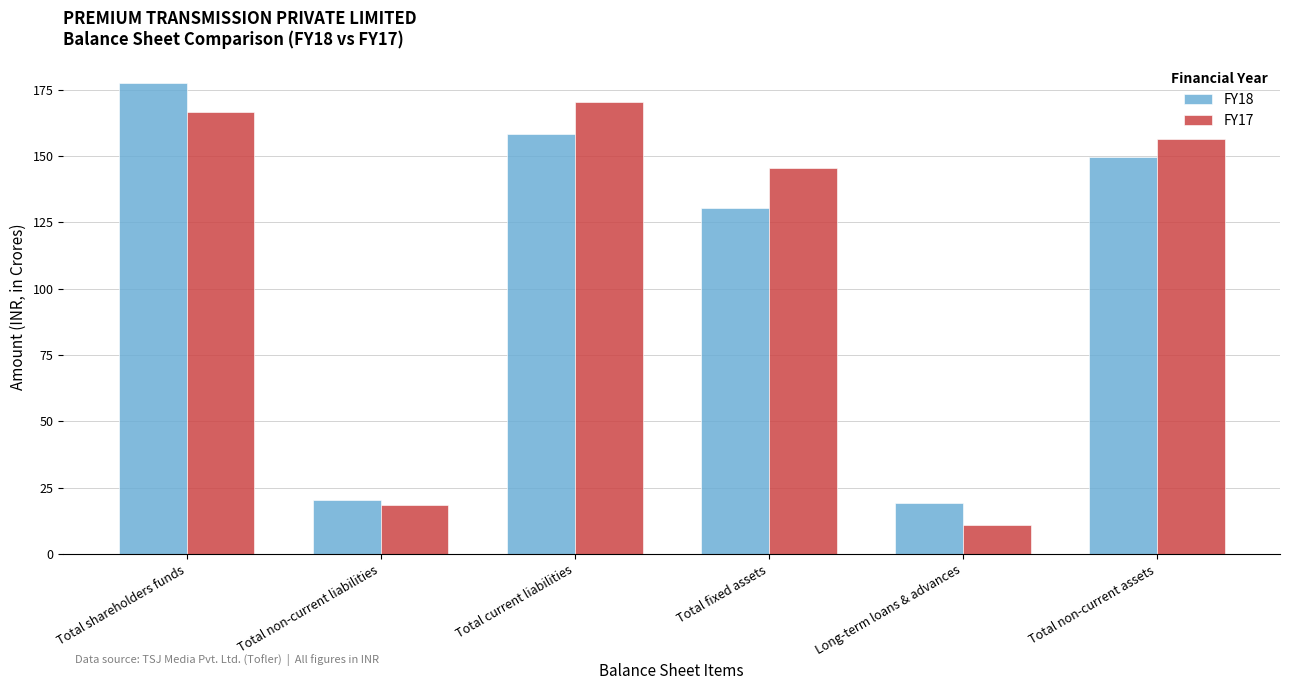

What position from the right is Total non-current assets?

1